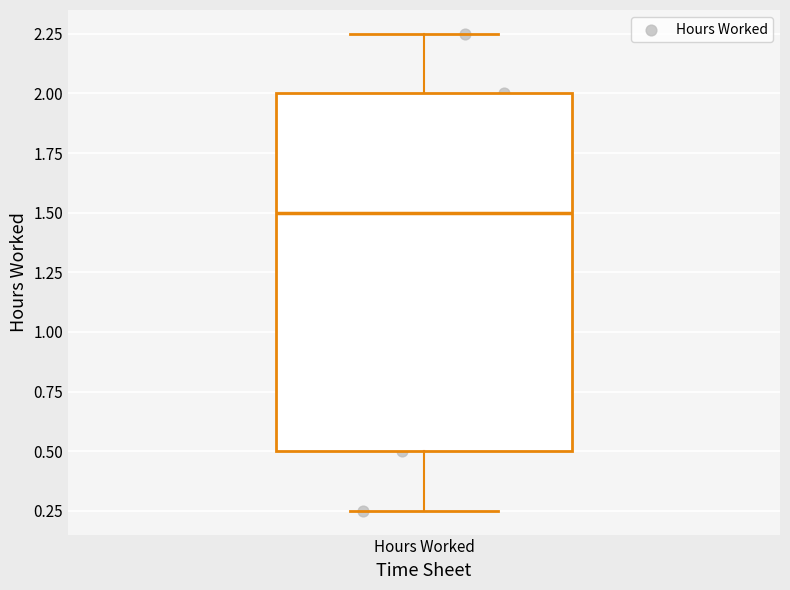

Read this box plot against the y-axis: the position of the median line, the range covered by the box, and the ends of both whiskers. The values are not printed on the chart, so give them approximately, as read against the axis.

median 1.50, box 0.50 to 2.00, whiskers 0.25 to 2.25